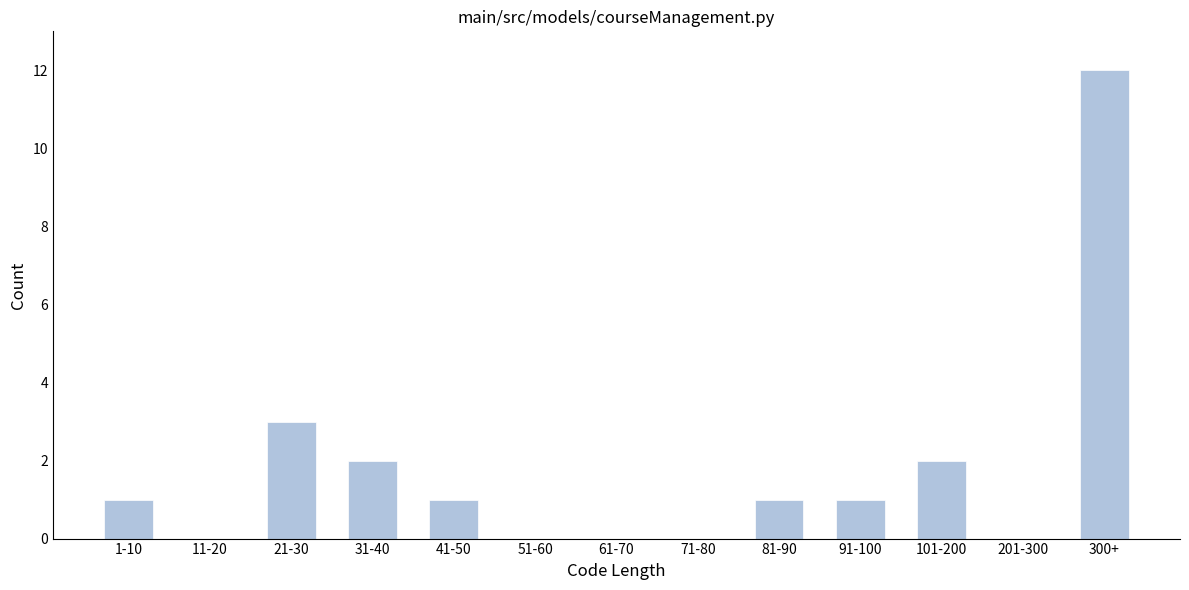

Reading right to left, extract all data points from this chart.

300+=12	201-300=0	101-200=2	91-100=1	81-90=1	71-80=0	61-70=0	51-60=0	41-50=1	31-40=2	21-30=3	11-20=0	1-10=1